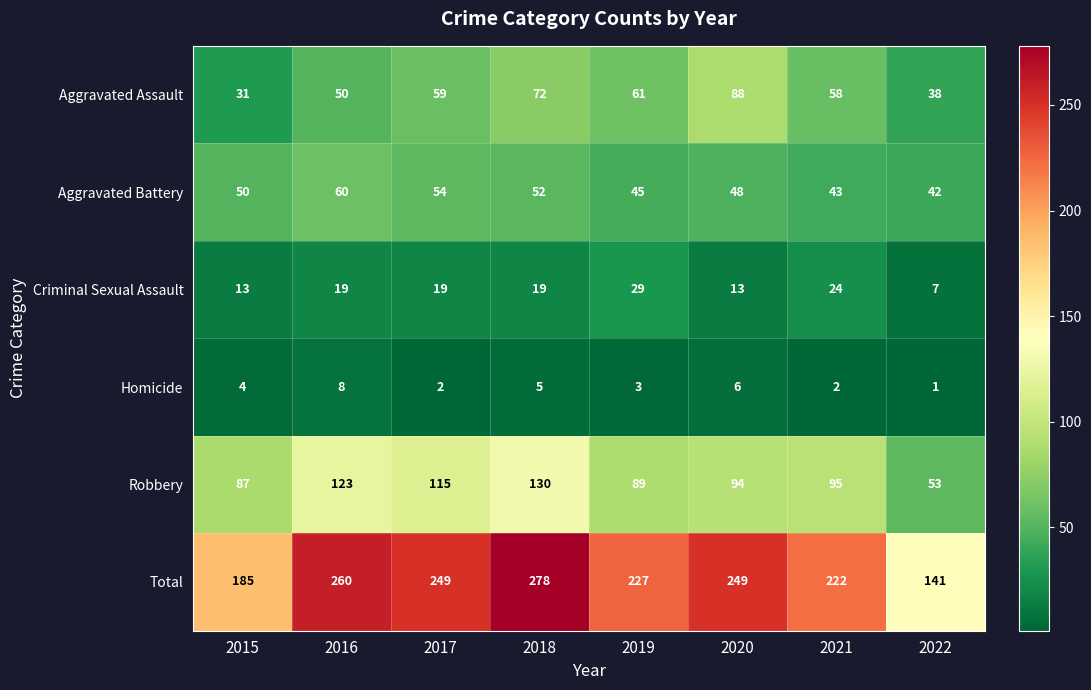

Rank the series at 2019 from lowest to highest value.

Homicide, Criminal Sexual Assault, Aggravated Battery, Aggravated Assault, Robbery, Total